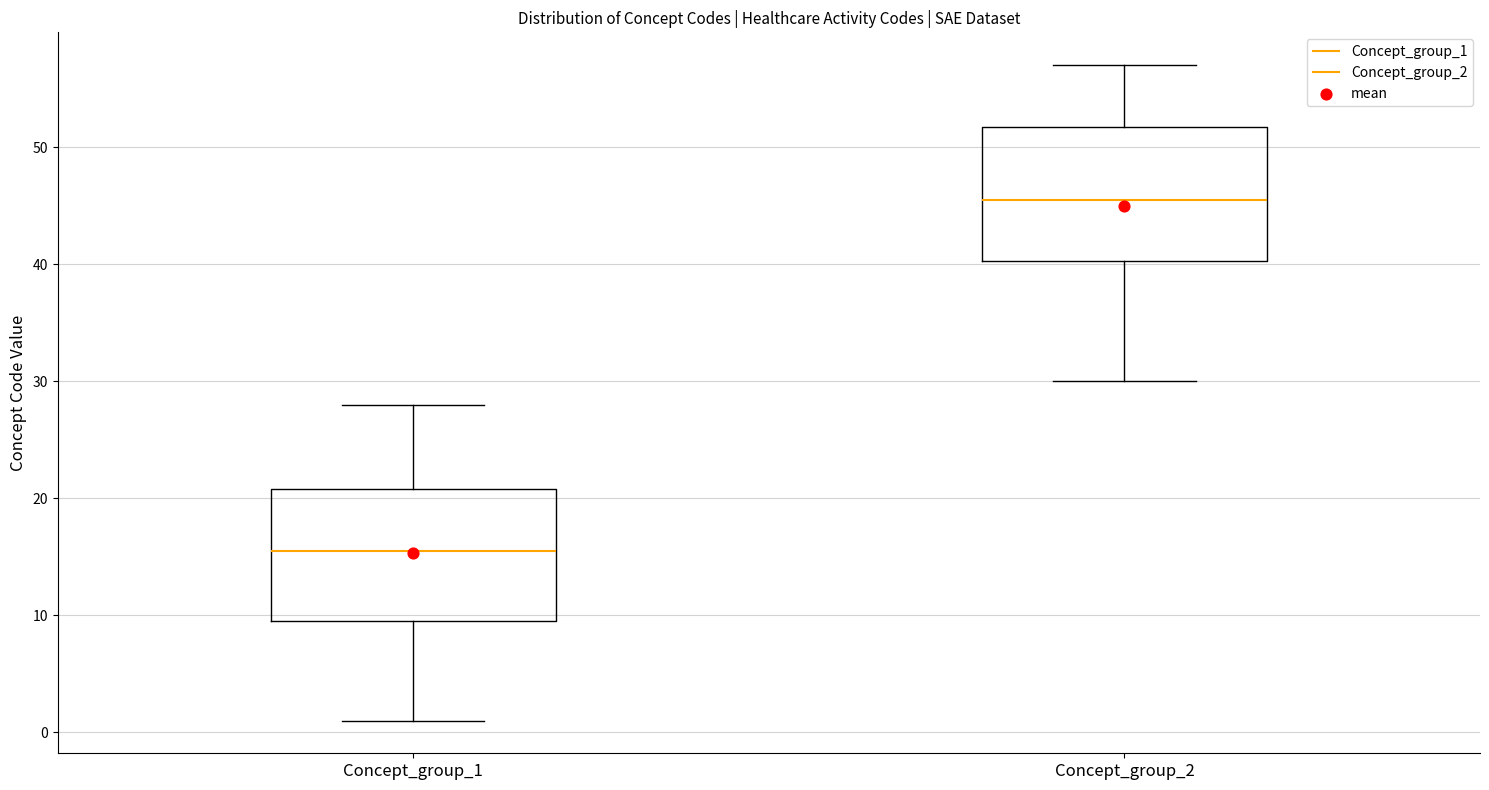

Reading left to right, read every box against the y-axis: the position of its median line, the range the box covers, and the ends of its whiskers. The values are not printed on the chart, so give them approximately, as read against the axis.

Concept_group_1: median 16, box 10 to 21, whiskers 1 to 28
Concept_group_2: median 46, box 40 to 52, whiskers 30 to 57